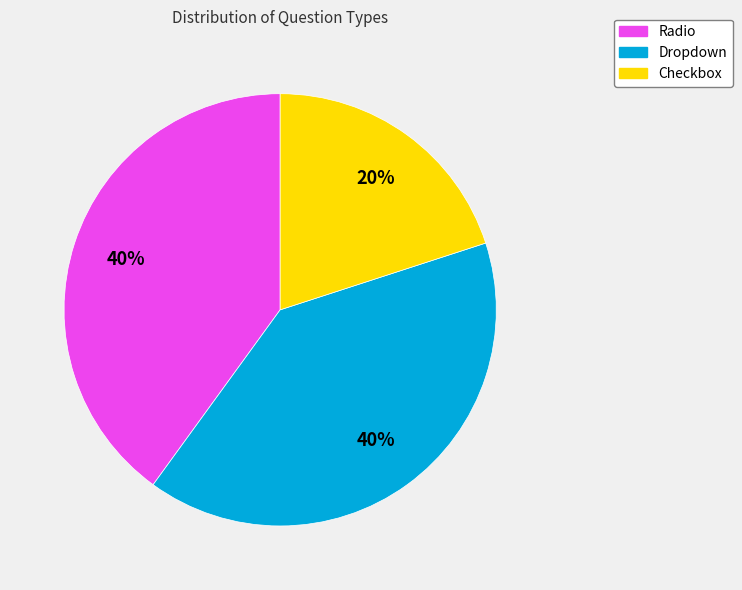

Is it true that Radio is 53% of the pie?

False